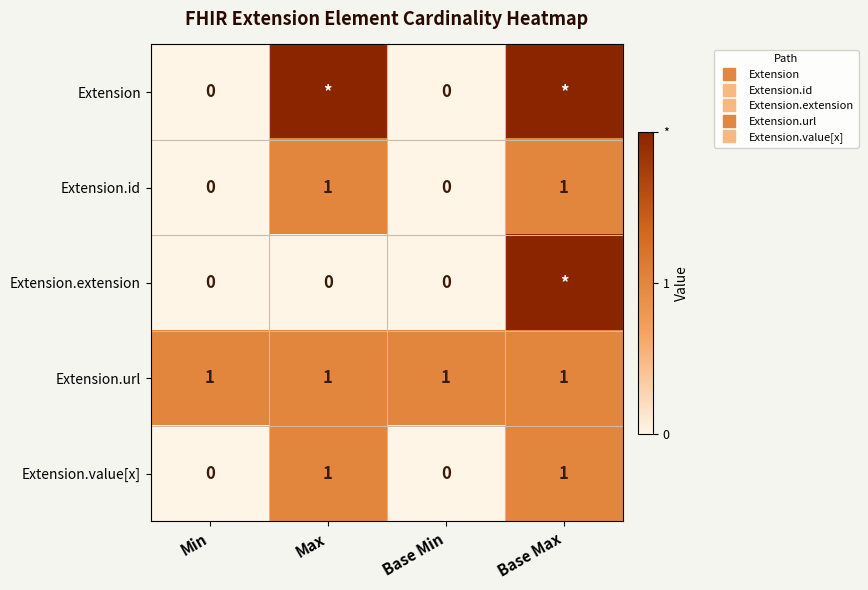

Which series has the largest total across all categories?

Extension